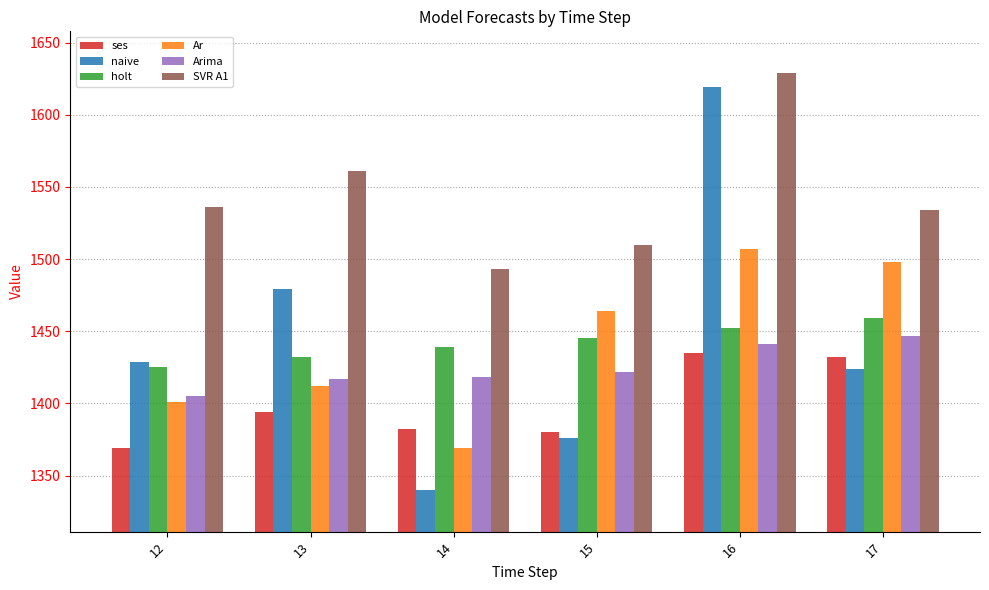

How many values in the Arima series are below 1422?

3